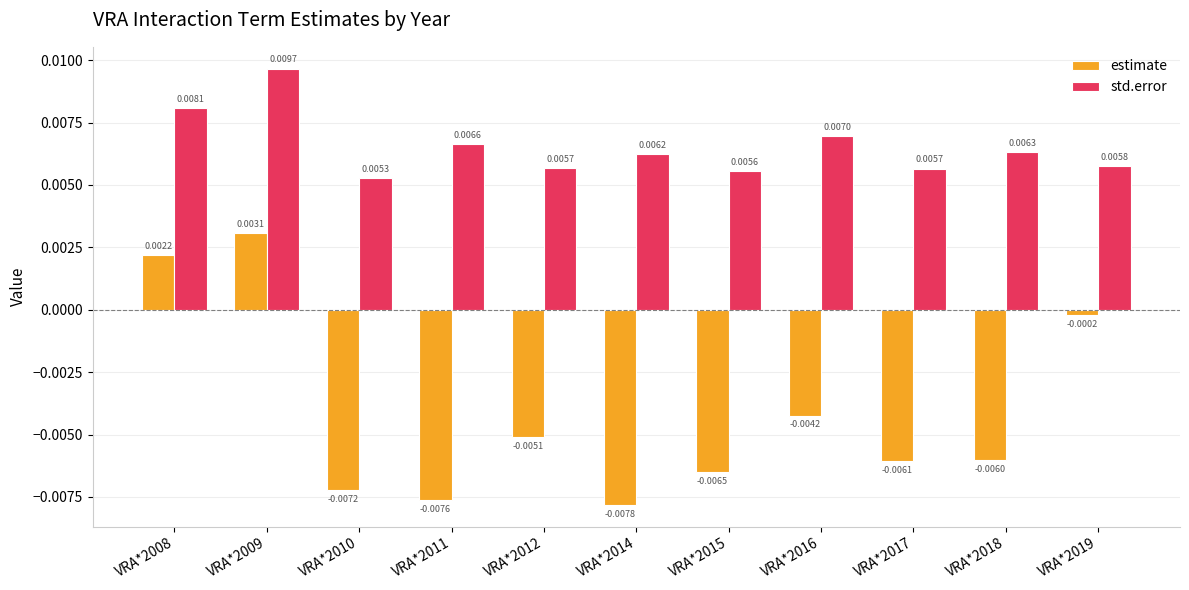

How many data points does each series have?

11